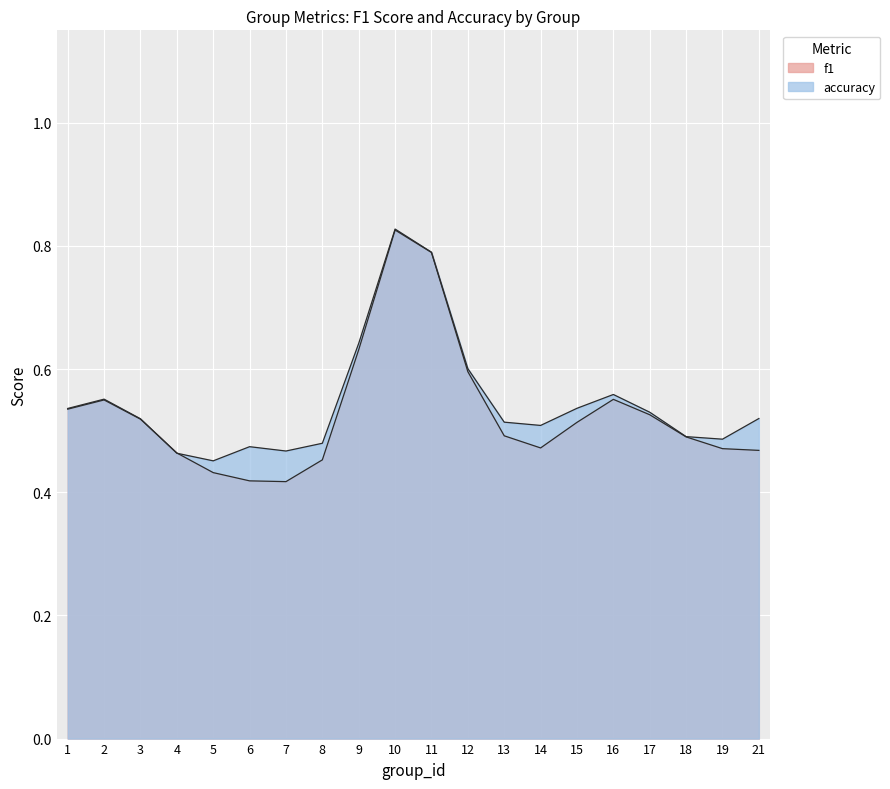

Rank the series by their maximum value, from lowest to highest.

f1, accuracy